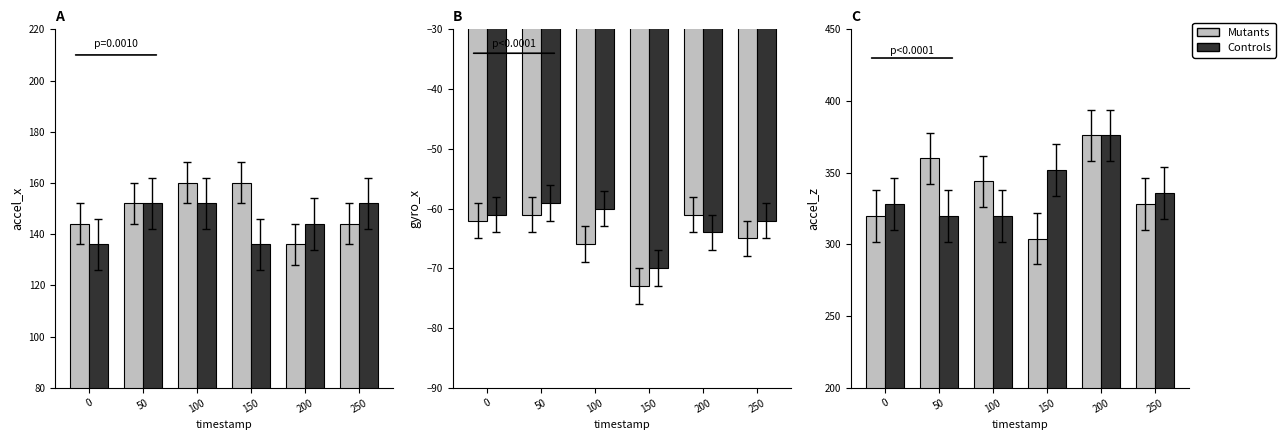

What value does the Controls series have at 200, to the nearest 10?

380